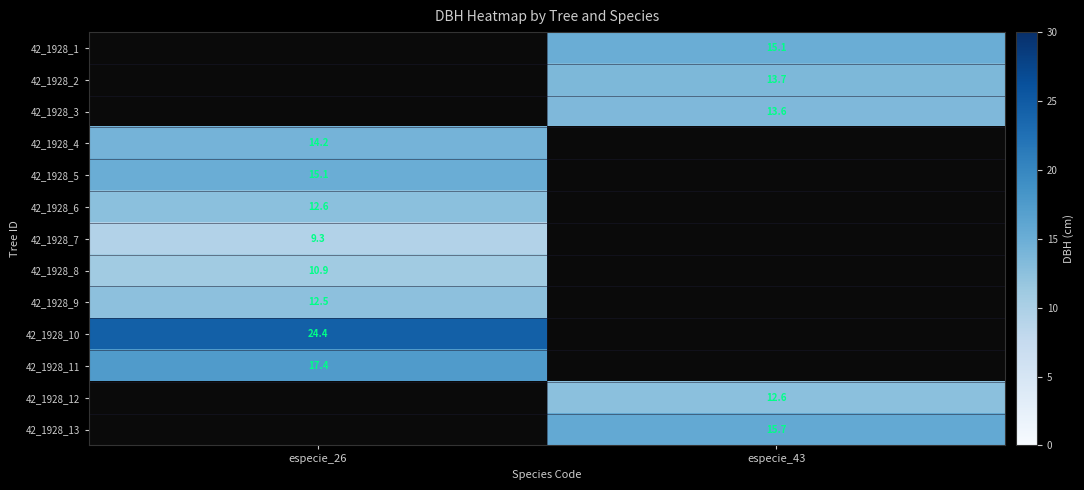

Is it true that 42_1928_6 equals 5.3 at especie_26?

False